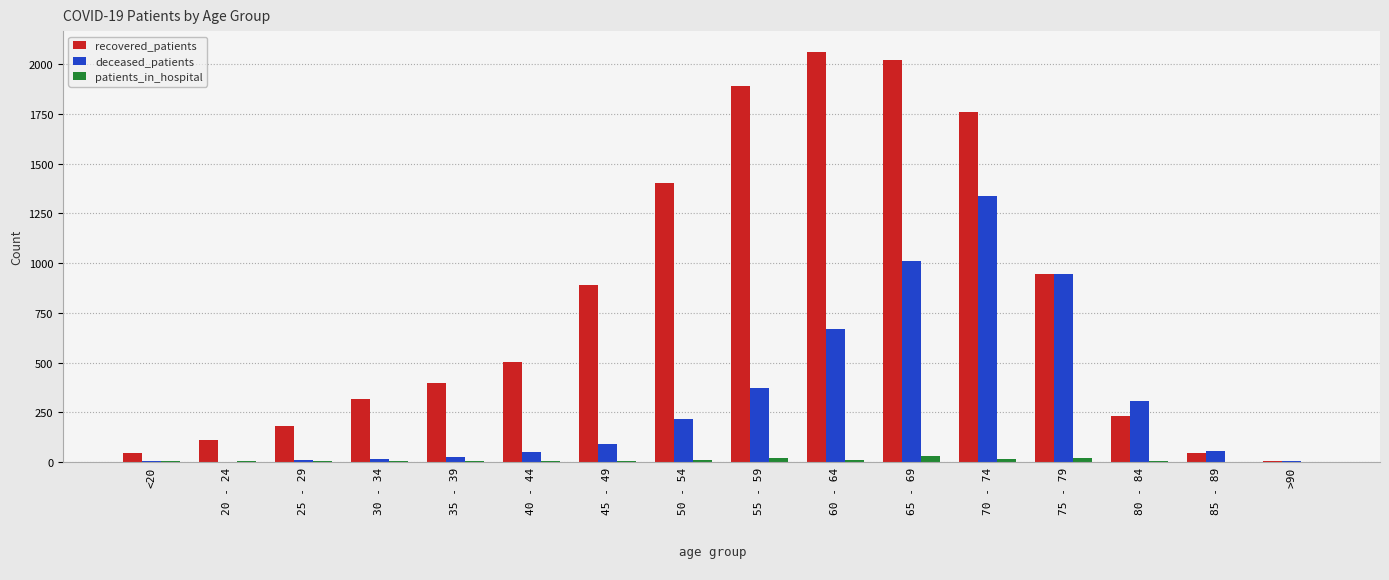

What is the total value across all series at 60 - 64?

2745